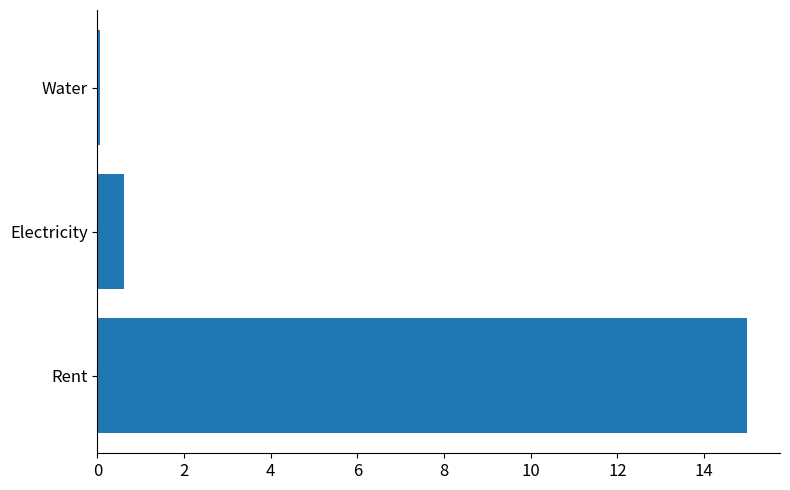

List the labels in order of value, smallest first.

Water, Electricity, Rent